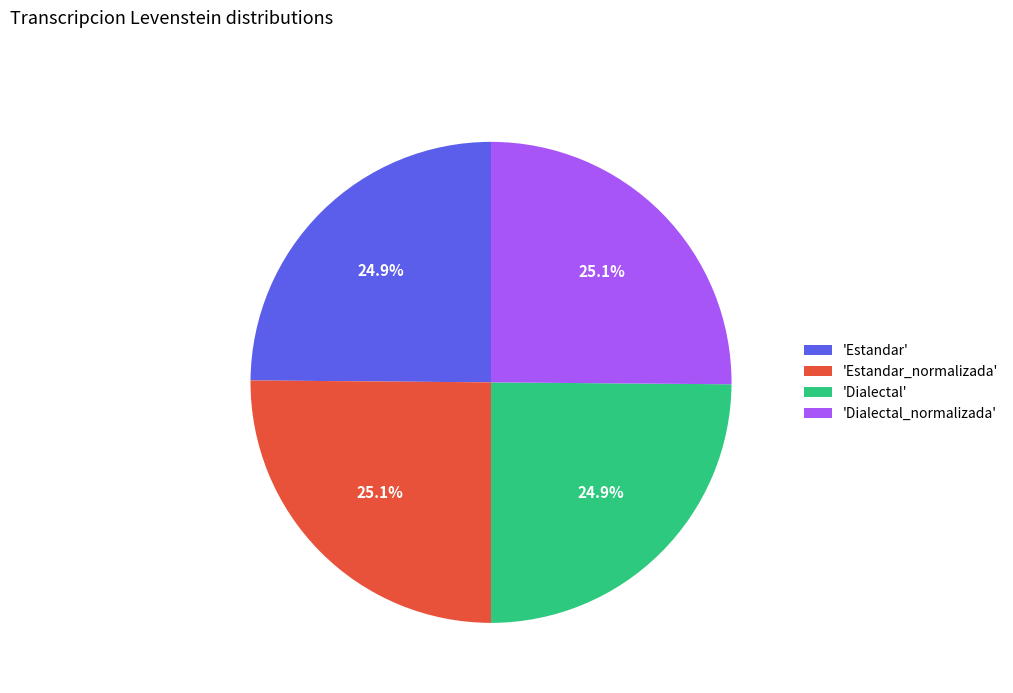

Does any single category account for the majority?

No